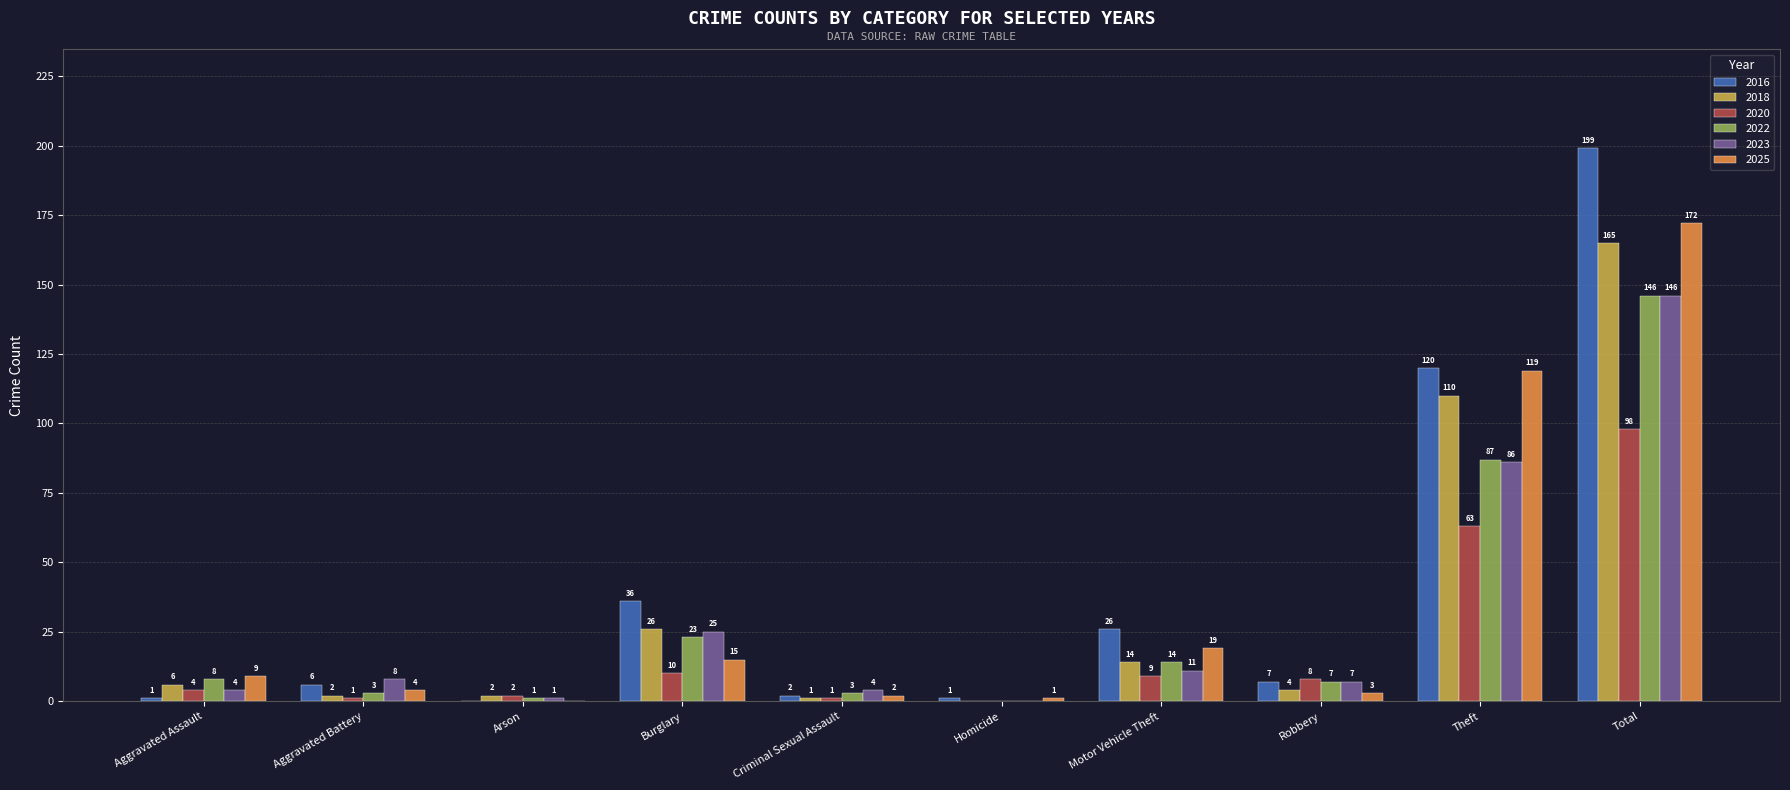

What is the total value across all series at Homicide?

2